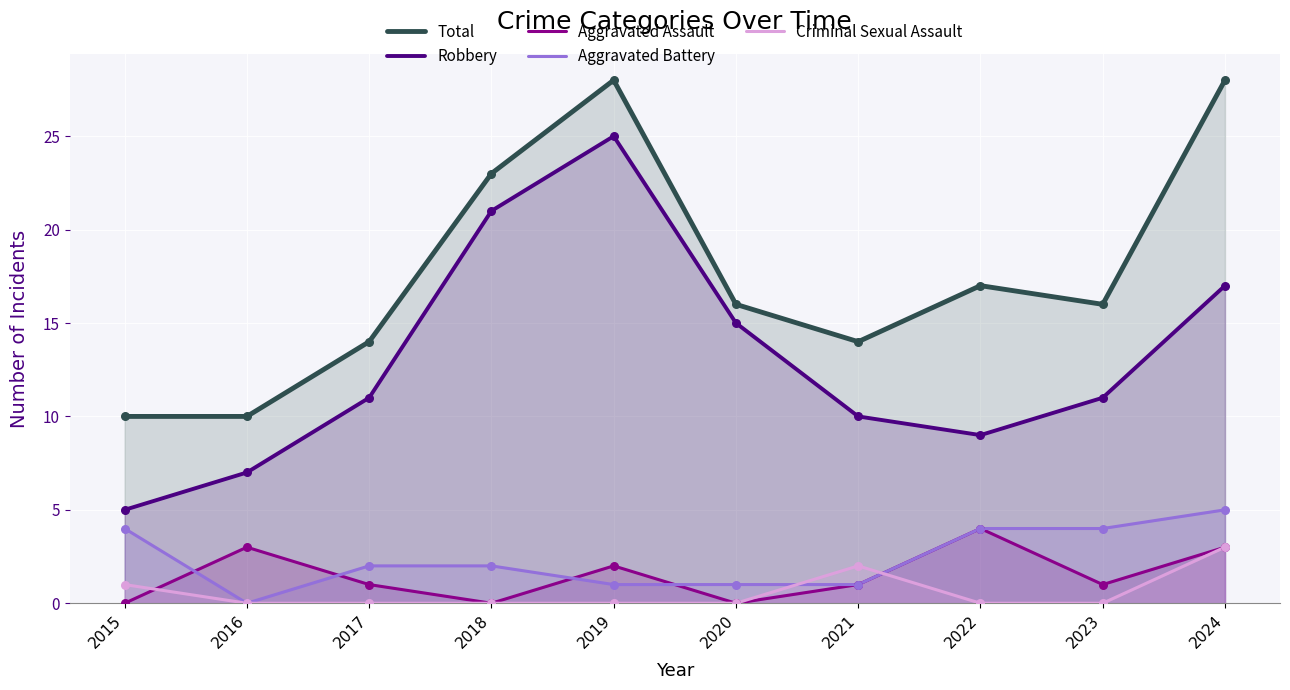

What are all the series names shown in the legend?

Total, Robbery, Aggravated Assault, Aggravated Battery, Criminal Sexual Assault